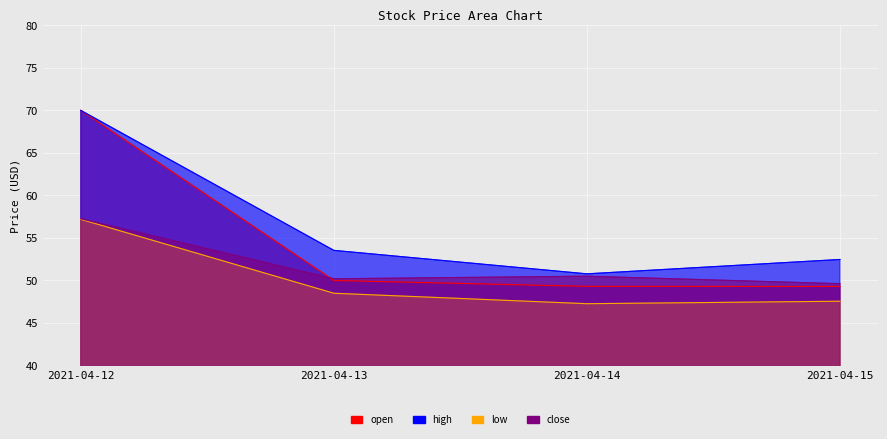

How many lines are shown in the chart?

4